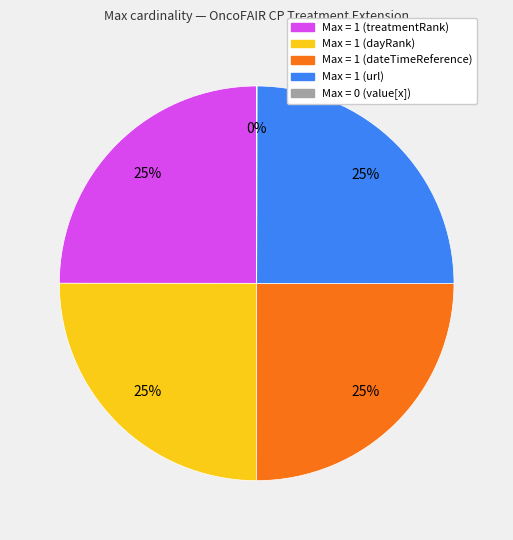

Is there any slice that represents more than half of the pie?

No